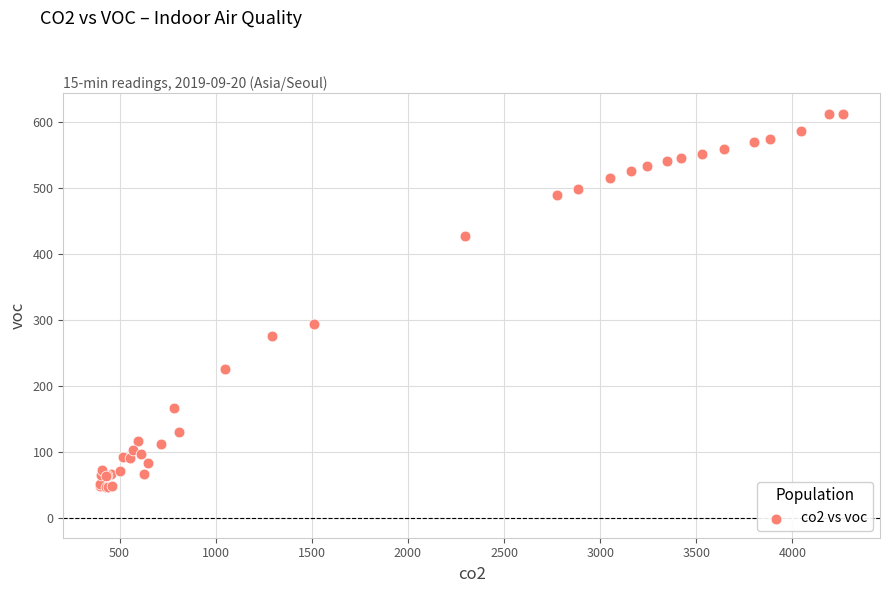

What Y value in the scatter plot is closest to 329?

294.0